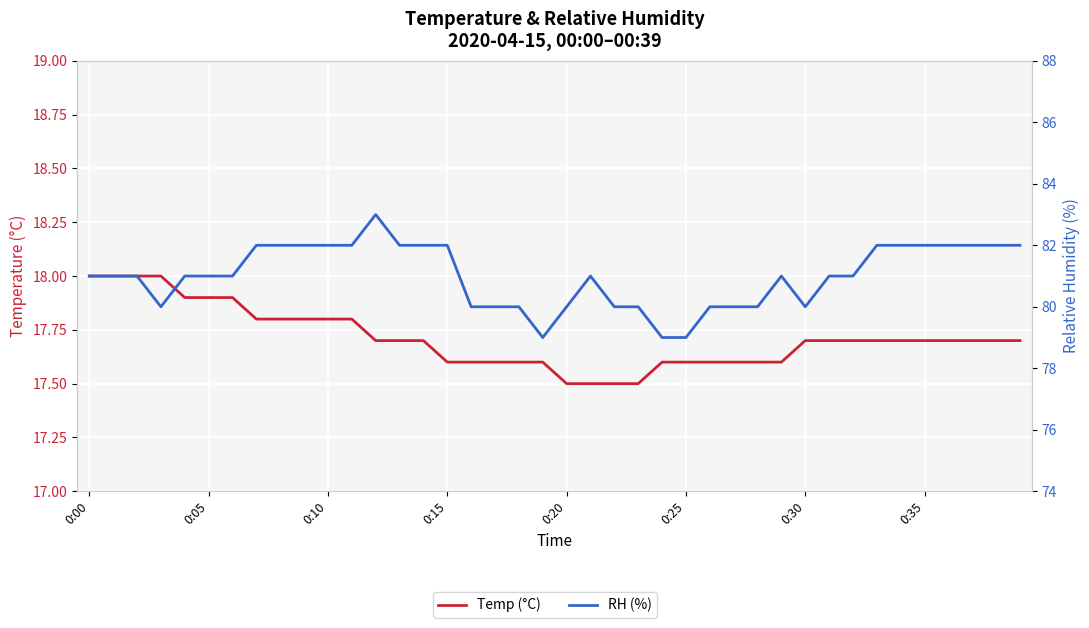

What is the difference between the maximum and minimum values in the Temp (°C) series?

0.5